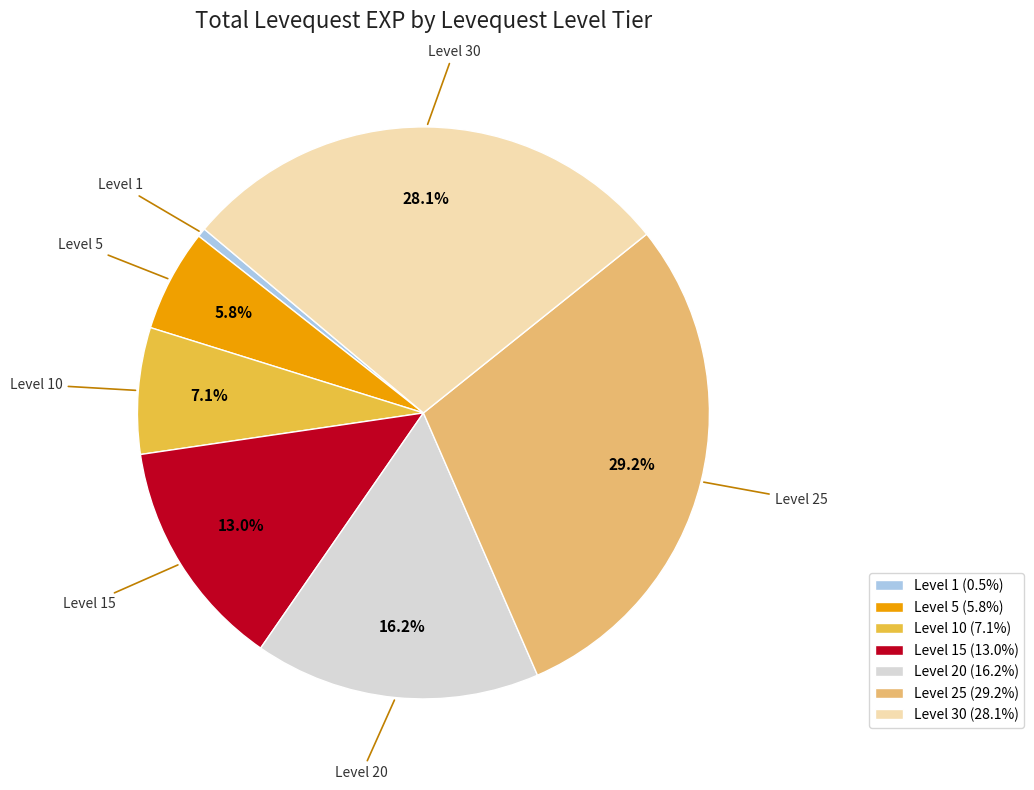

Does any single category account for the majority?

No